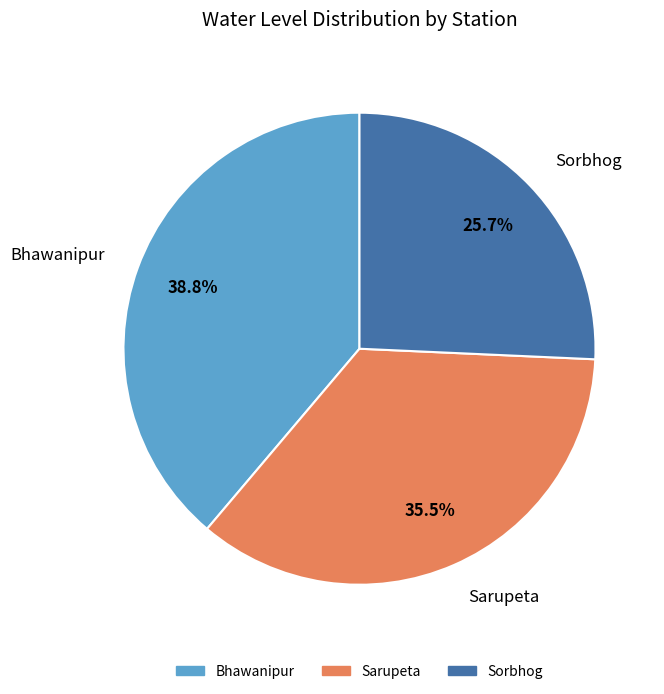

To the nearest percent, what is the difference between the Bhawanipur and Sorbhog slice percentages?

13%